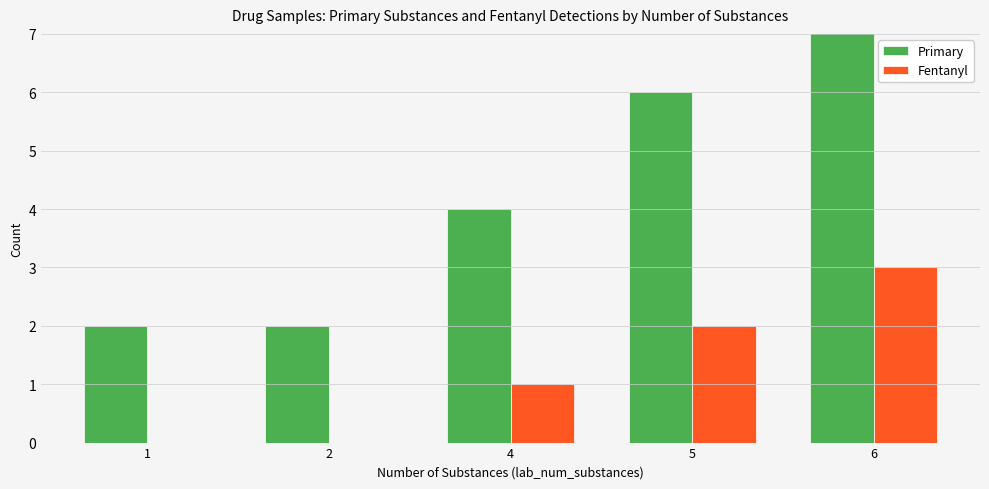

Rank the series at 1 from lowest to highest value.

Fentanyl, Primary